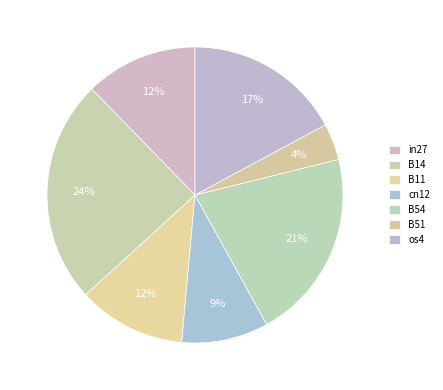

Do B14 and in27 together represent more than half of the pie?

No